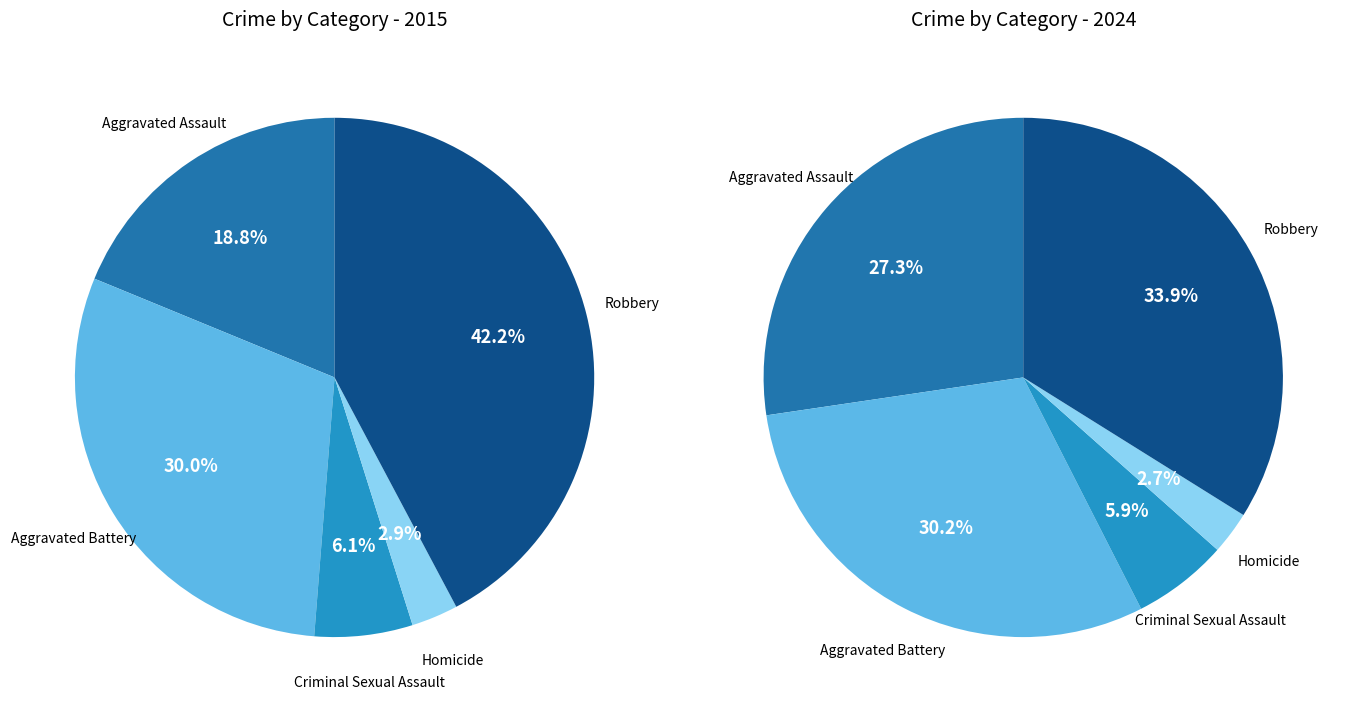

What is the smallest slice in the pie chart?

Homicide